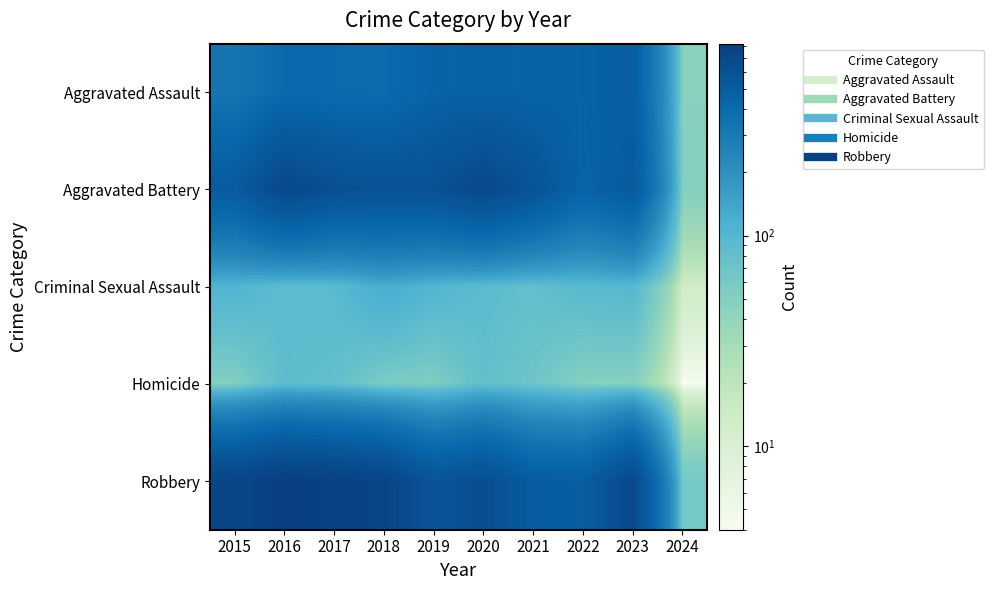

Count the number of categories in the chart.

10